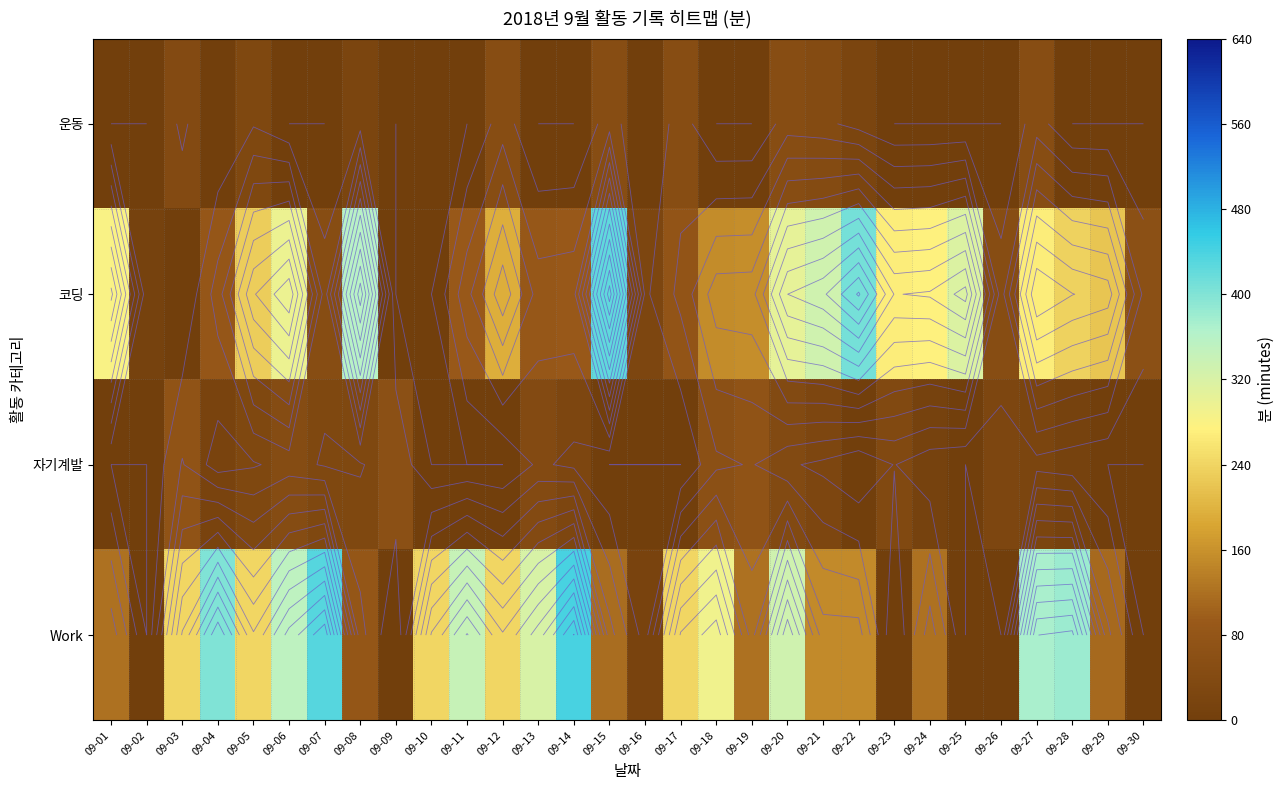

Count the number of categories in the chart.

30